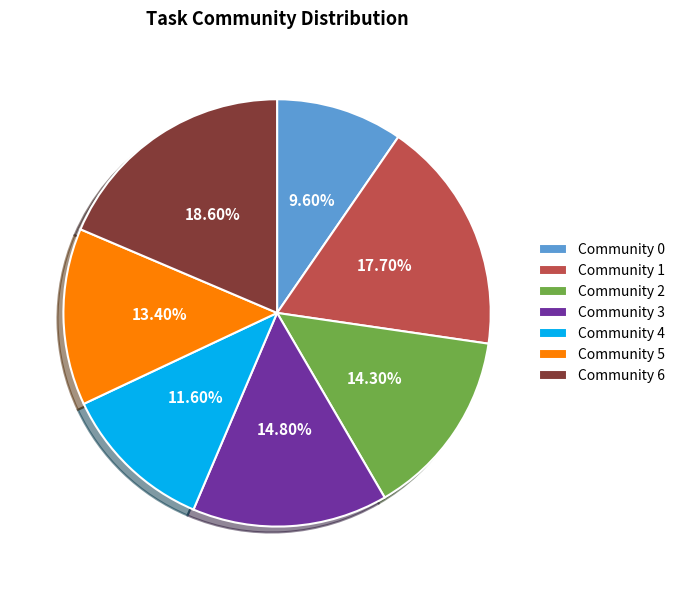

Count the number of slices in the pie.

7